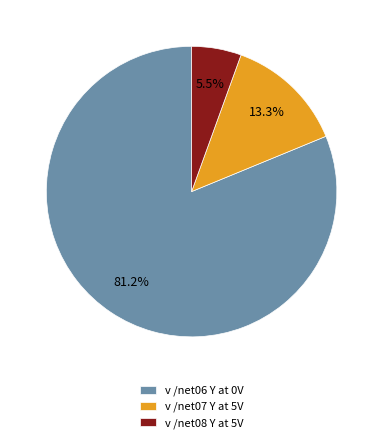

Rank the categories by value from lowest to highest.

v /net08 Y at 5V, v /net07 Y at 5V, v /net06 Y at 0V